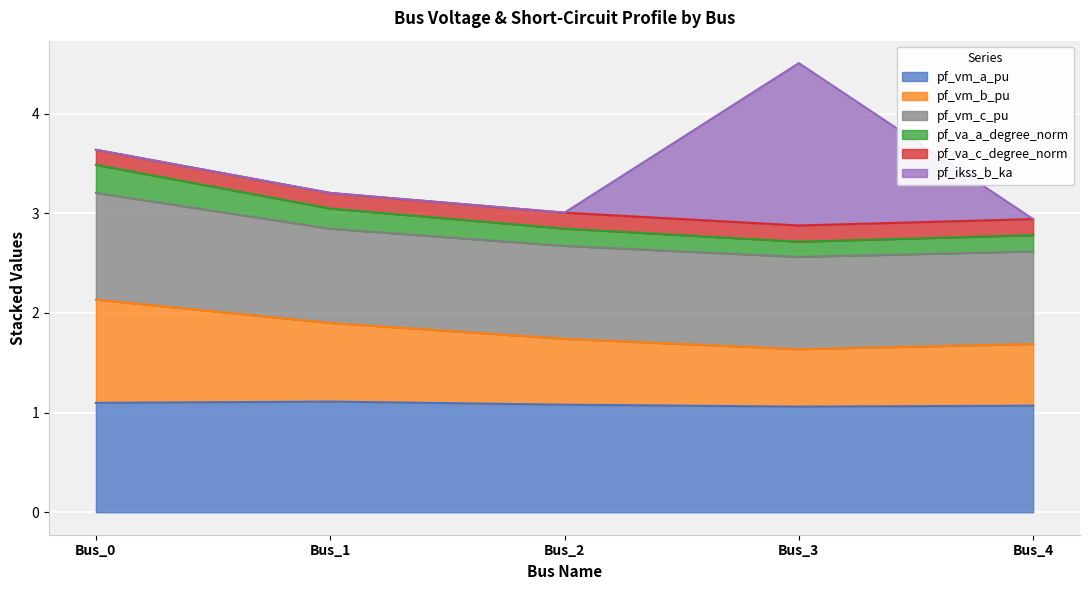

Where is the first local maximum for pf_vm_a_pu?

Bus_1